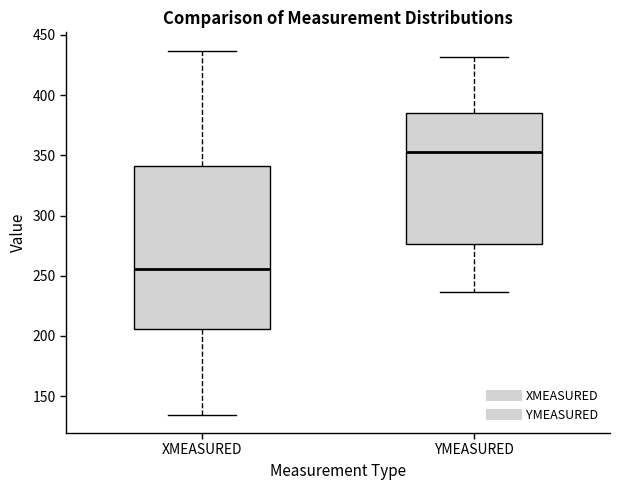

Which box has the lowest median line?

XMEASURED